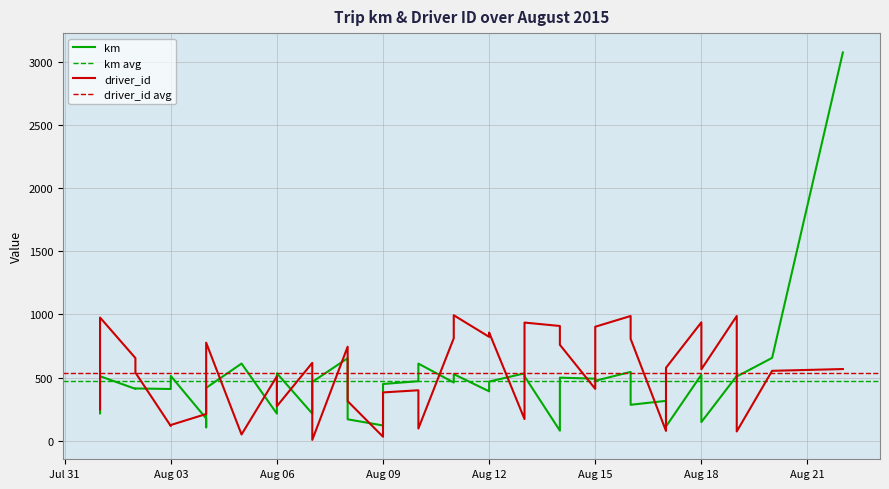

How many data points does each series have?

40